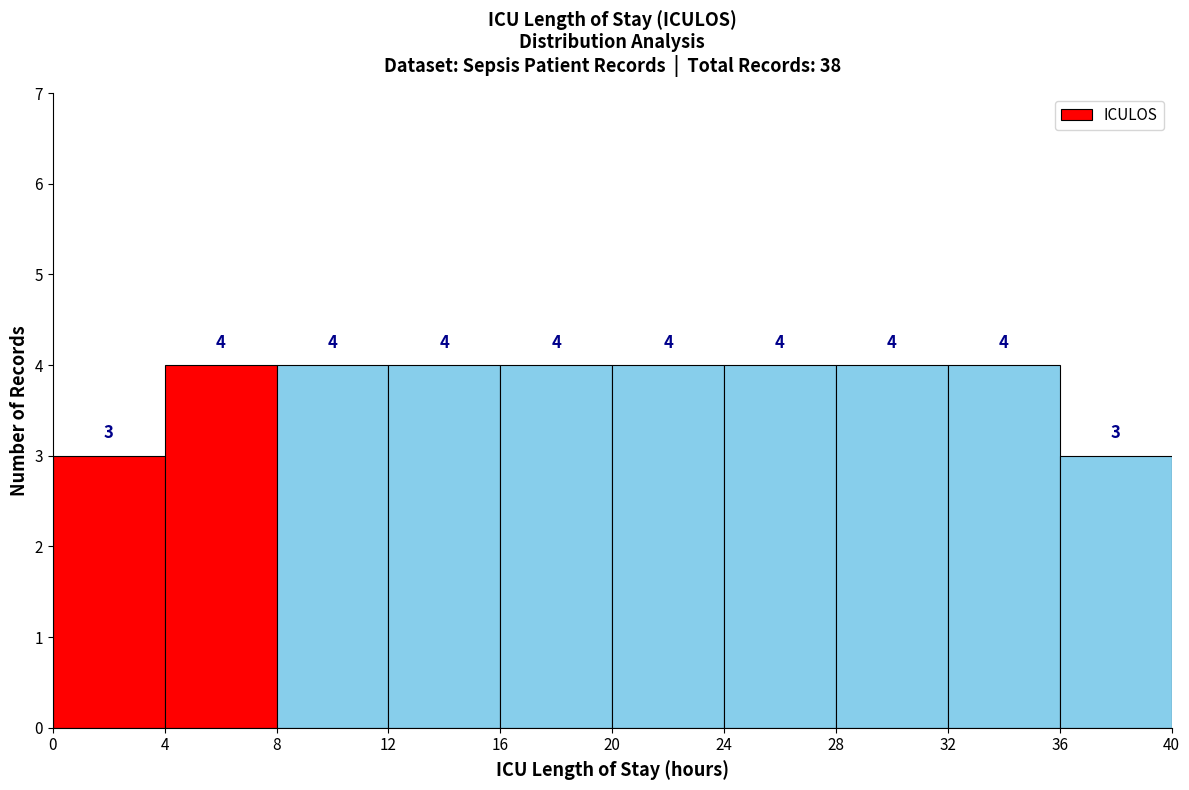

How tall is the bar that spans 36 to 40 on the x-axis?

3